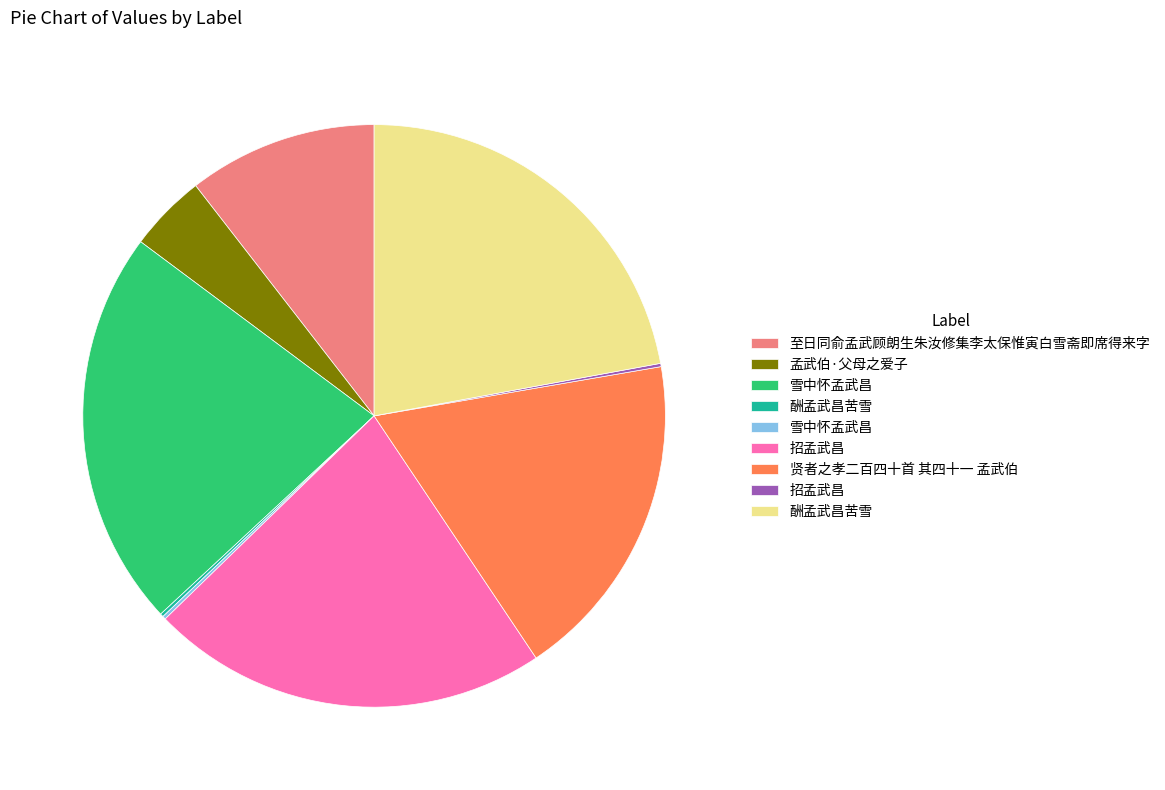

Is there a majority slice in this chart?

No